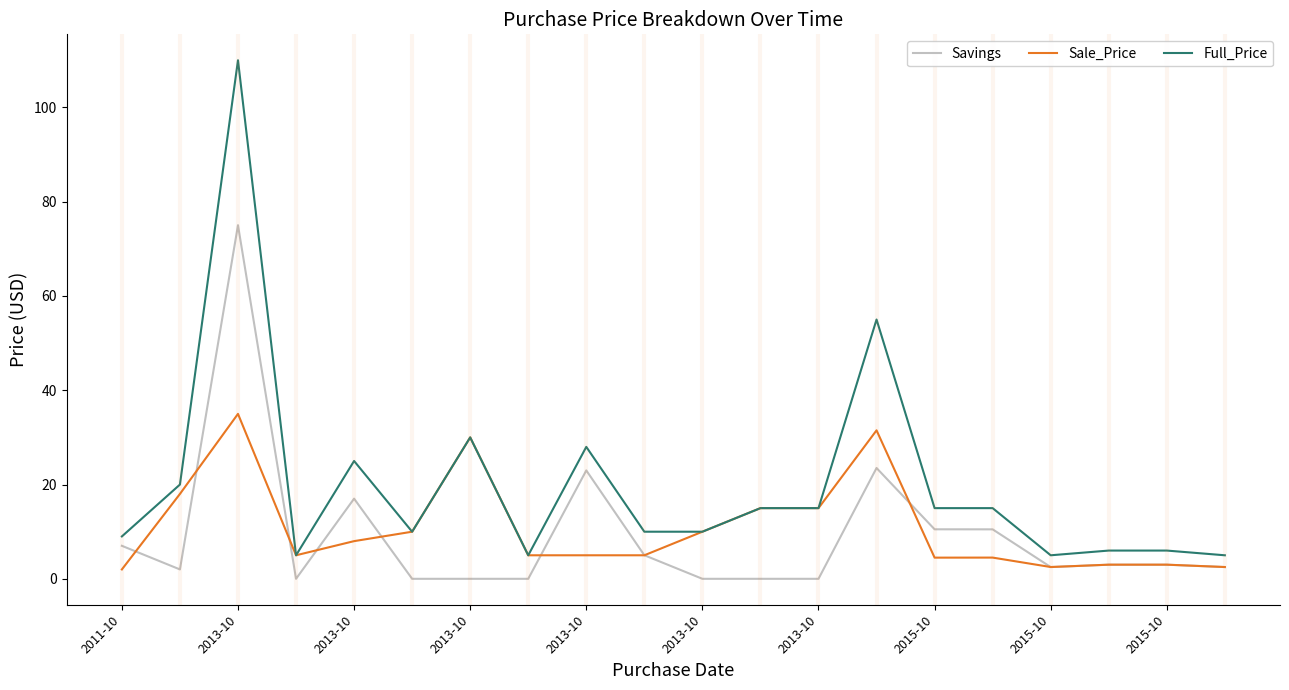

What is the maximum value shown in the chart?

110.0